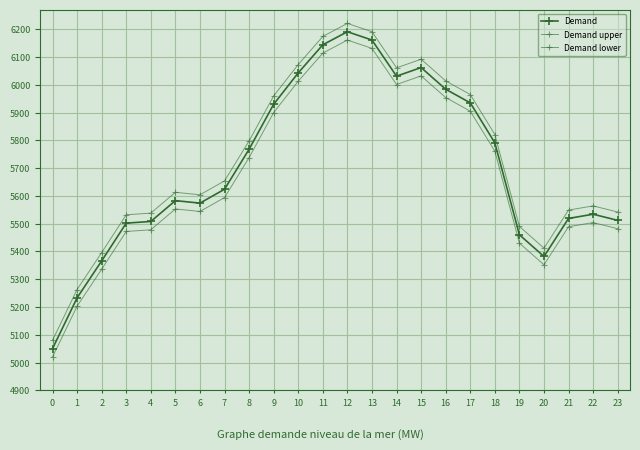

True or false: Demand and Demand upper cross at least once.

False